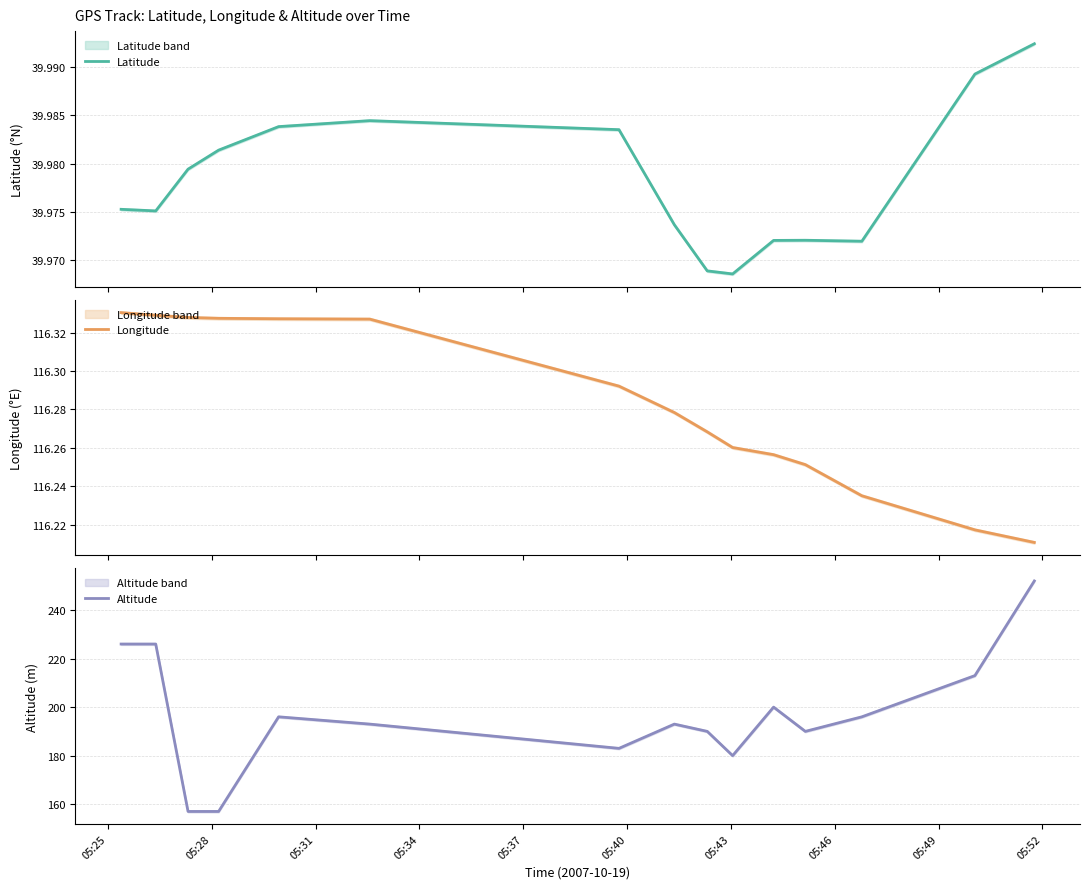

Rank the series by their maximum value, from highest to lowest.

Altitude, Longitude, Latitude